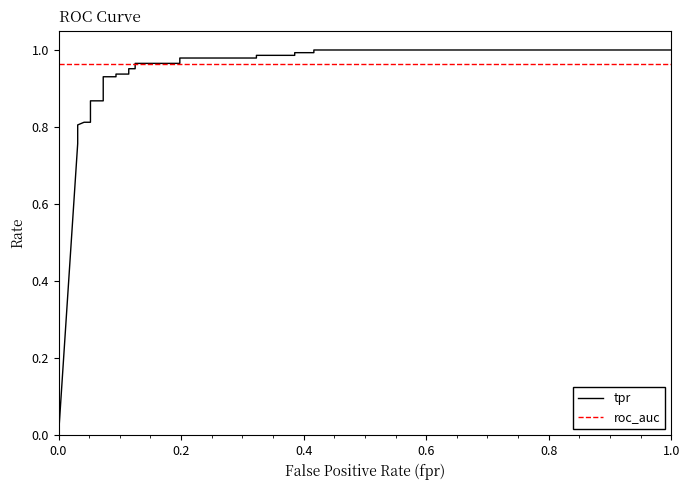

How many intersections are there between roc_auc and tpr?

1